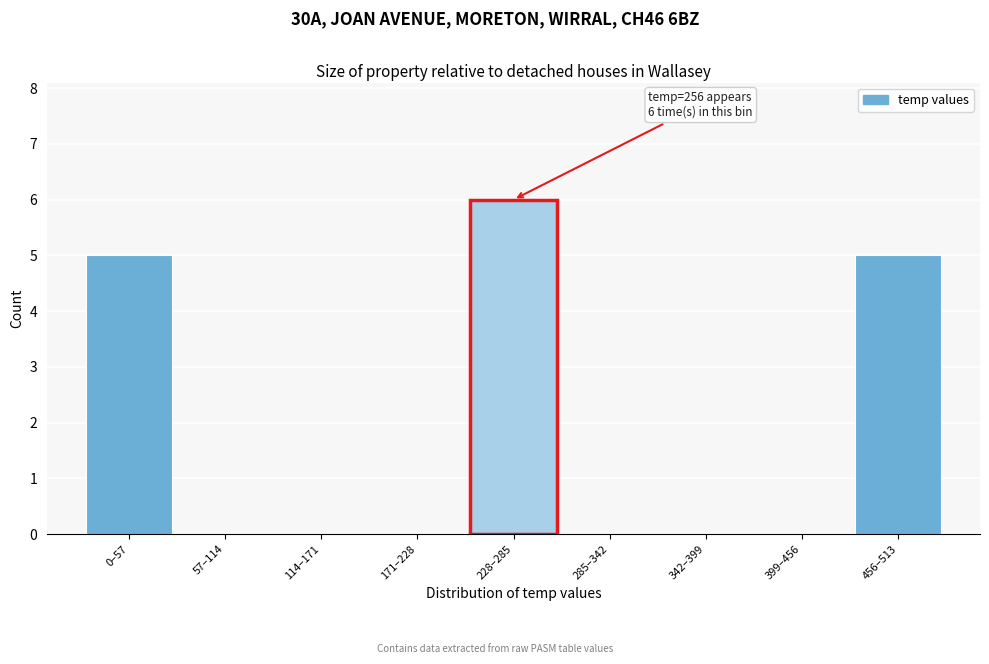

Reading left to right, list all the values displayed in this chart.

0–57=5	57–114=0	114–171=0	171–228=0	228–285=6	285–342=0	342–399=0	399–456=0	456–513=5